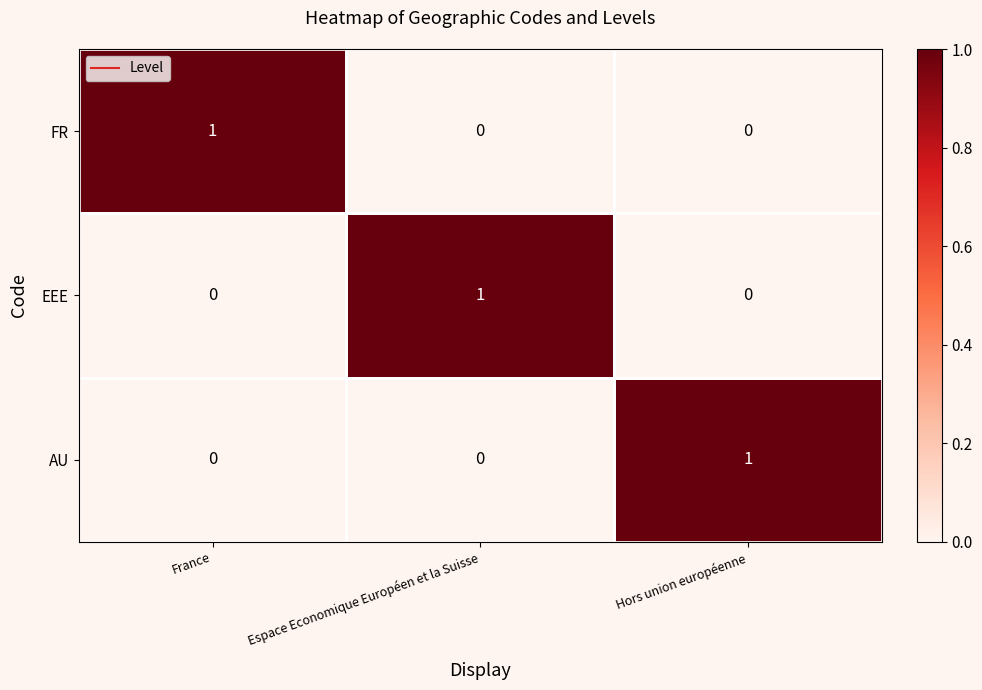

At how many categories does at least one series exceed 0?

3